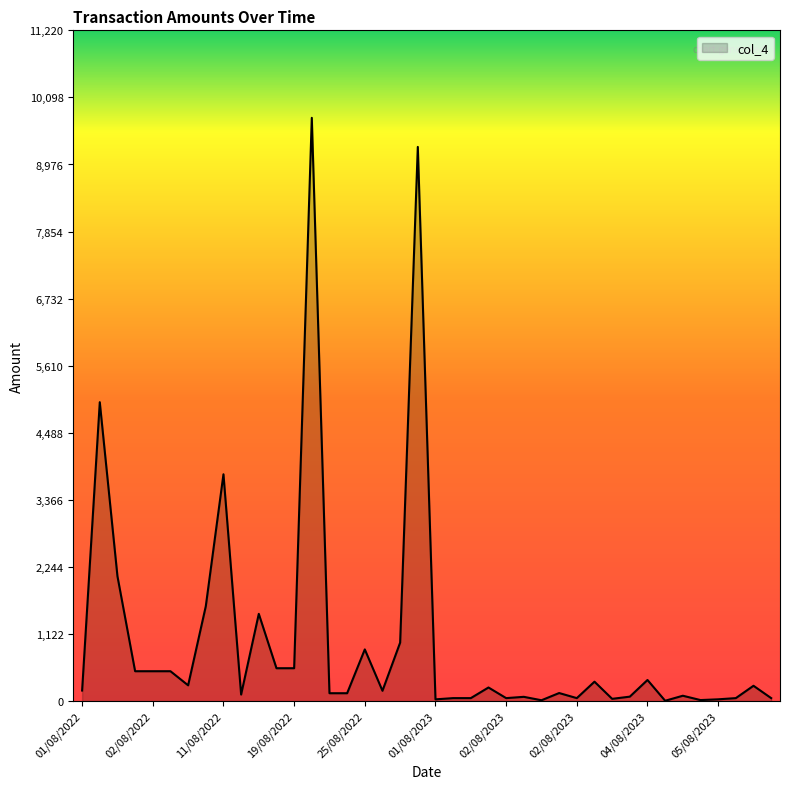

What is the greatest value displayed?

9756.6